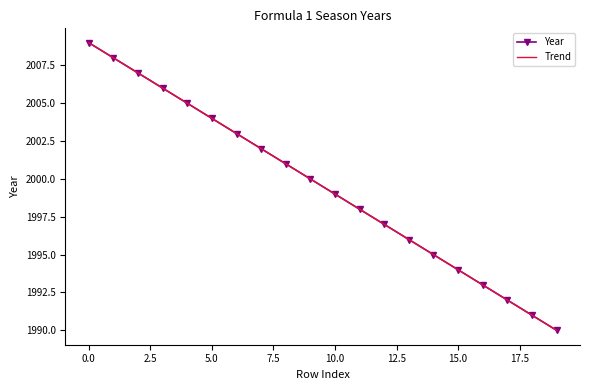

What is the change in value from 5 to 11?

-6